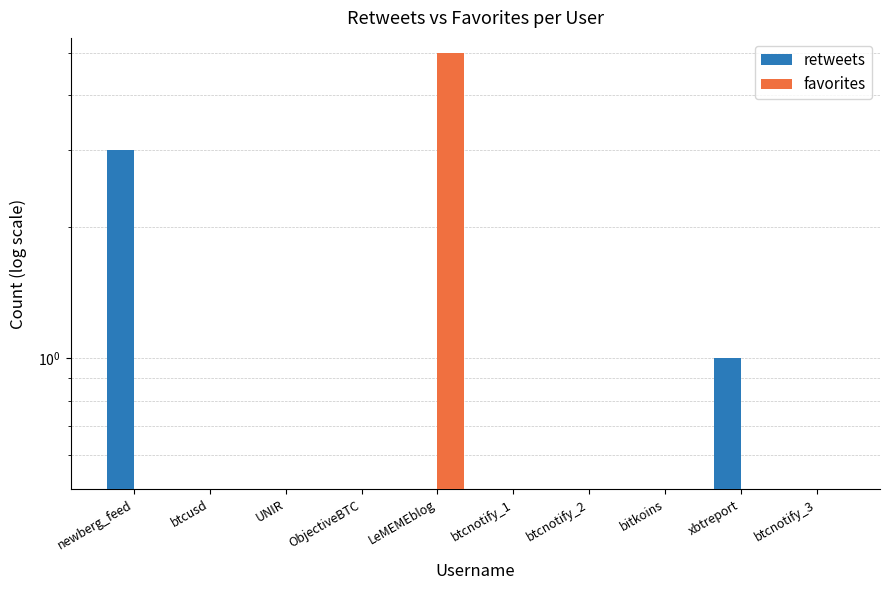

Reading right to left, what are all the values shown in this chart?

retweets: btcnotify_3=0	xbtreport=1	bitkoins=0	btcnotify_2=0	btcnotify_1=0	LeMEMEblog=0	ObjectiveBTC=0	UNIR=0	btcusd=0	newberg_feed=3
favorites: btcnotify_3=0	xbtreport=0	bitkoins=0	btcnotify_2=0	btcnotify_1=0	LeMEMEblog=5	ObjectiveBTC=0	UNIR=0	btcusd=0	newberg_feed=0